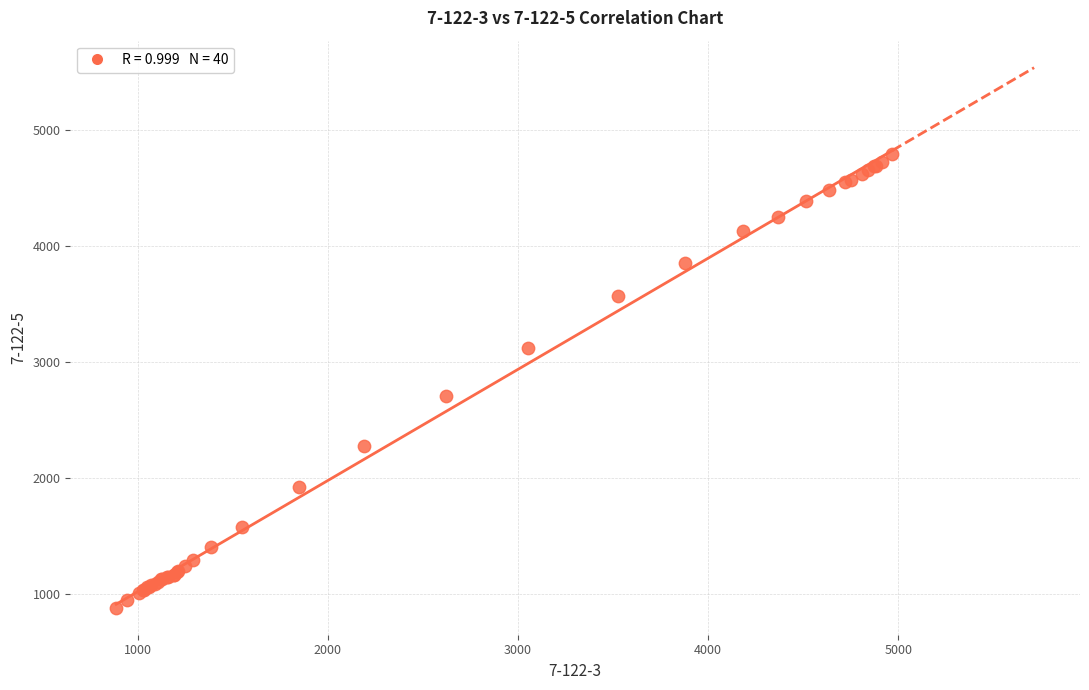

What Y value in the scatter plot is closest to 2833?

2706.7